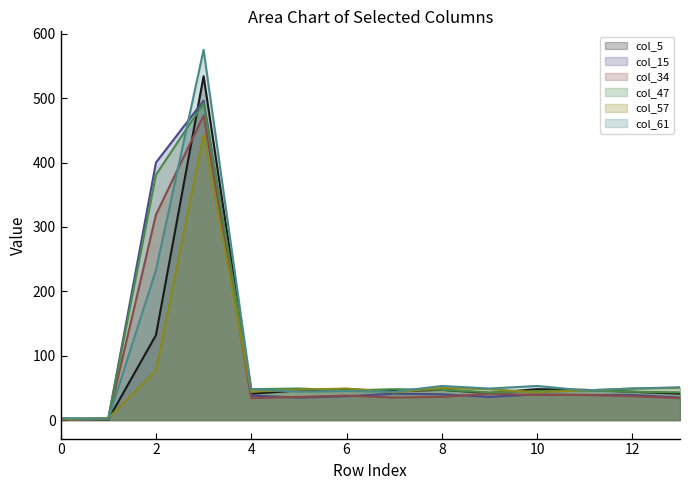

The value of col_57 at 3 is 49. True or false?

False